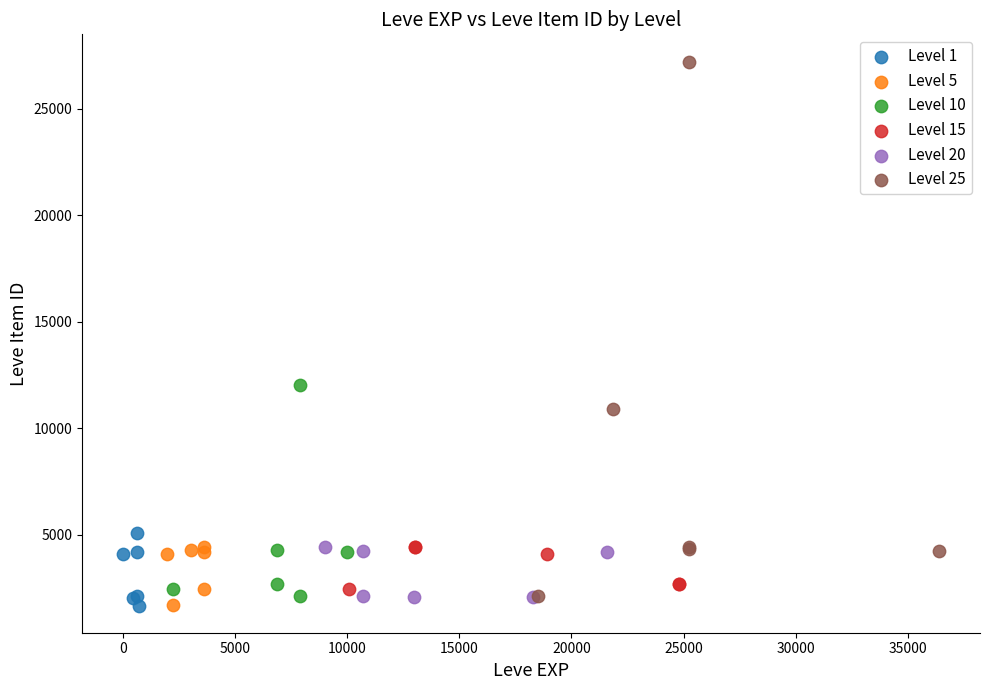

Which series has the widest spread of Y values?

Level 25